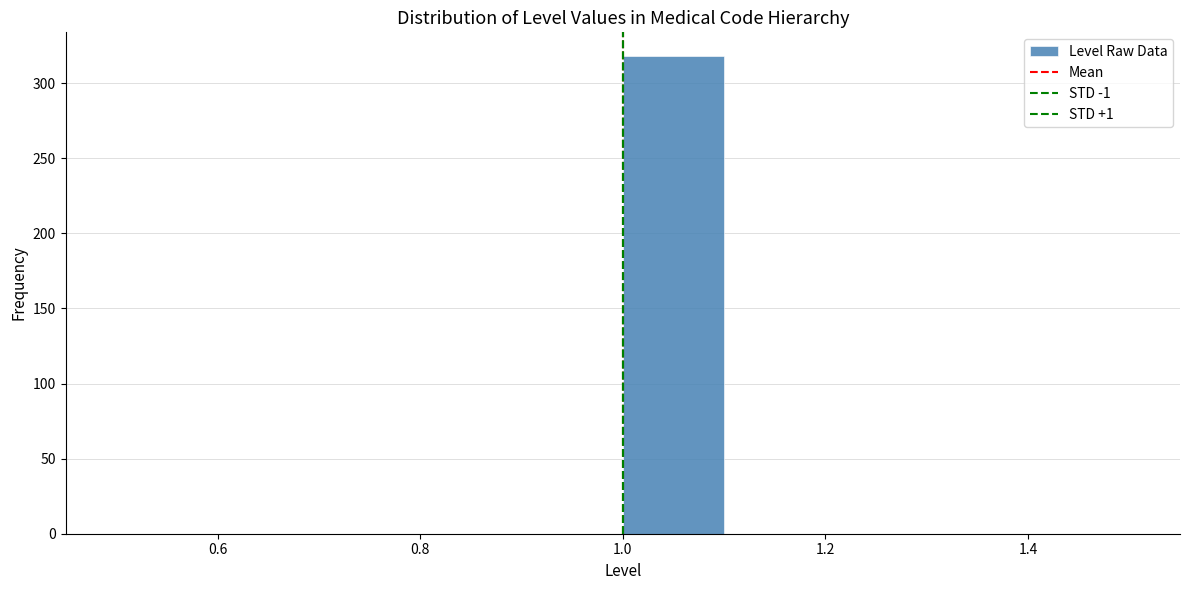

Reading left to right, transcribe this chart: for each bar, give the range it covers on the x-axis and its height. The values are not printed on the chart, so give them approximately, as read against the axis.

0.5 to 0.6: 0
0.6 to 0.7: 0
0.7 to 0.8: 0
0.8 to 0.9: 0
0.9 to 1.0: 0
1.0 to 1.1: 320
1.1 to 1.2: 0
1.2 to 1.3: 0
1.3 to 1.4: 0
1.4 to 1.5: 0